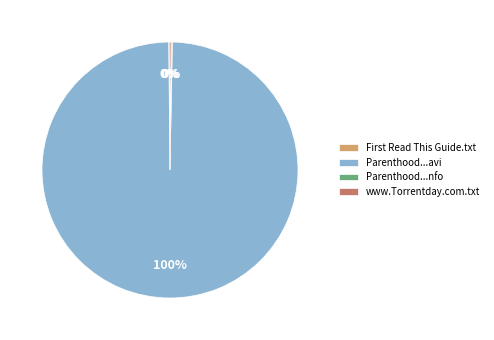

To the nearest percent, what is the average slice percentage?

25%